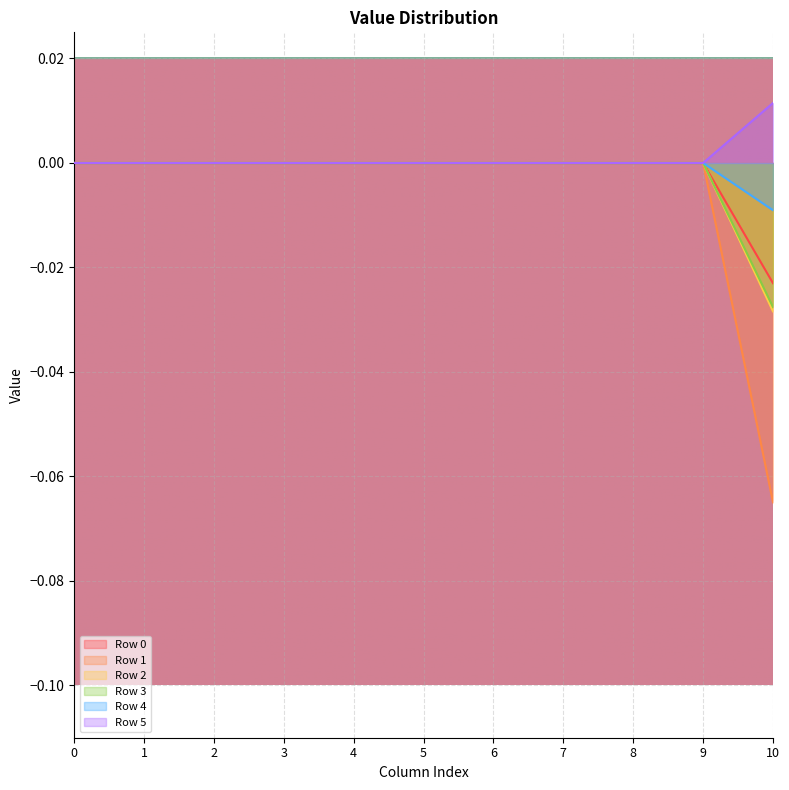

At how many categories does at least one series exceed 0?

1